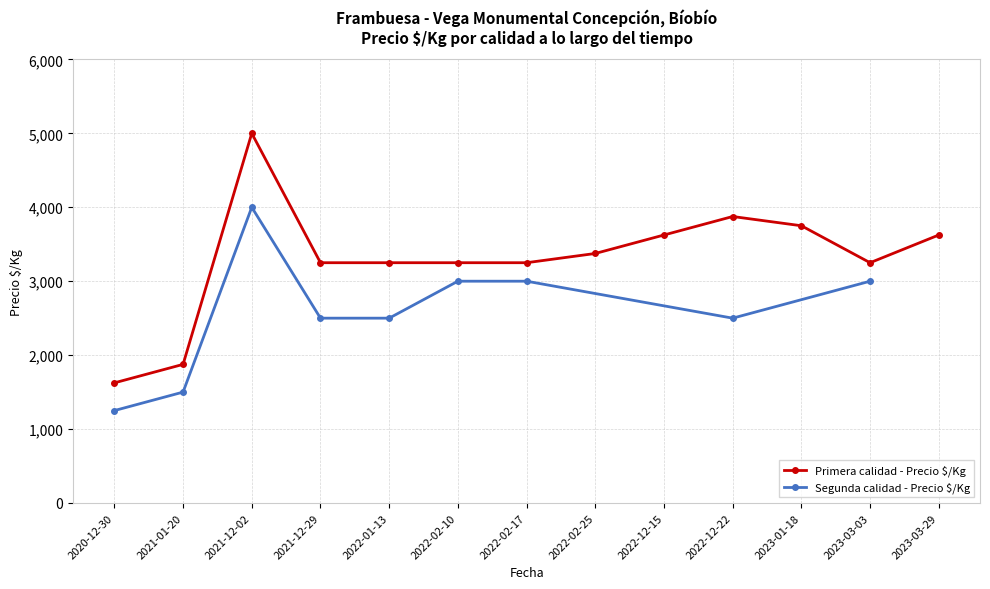

At which label does Primera calidad - Precio $/Kg reach its peak?

2021-12-02